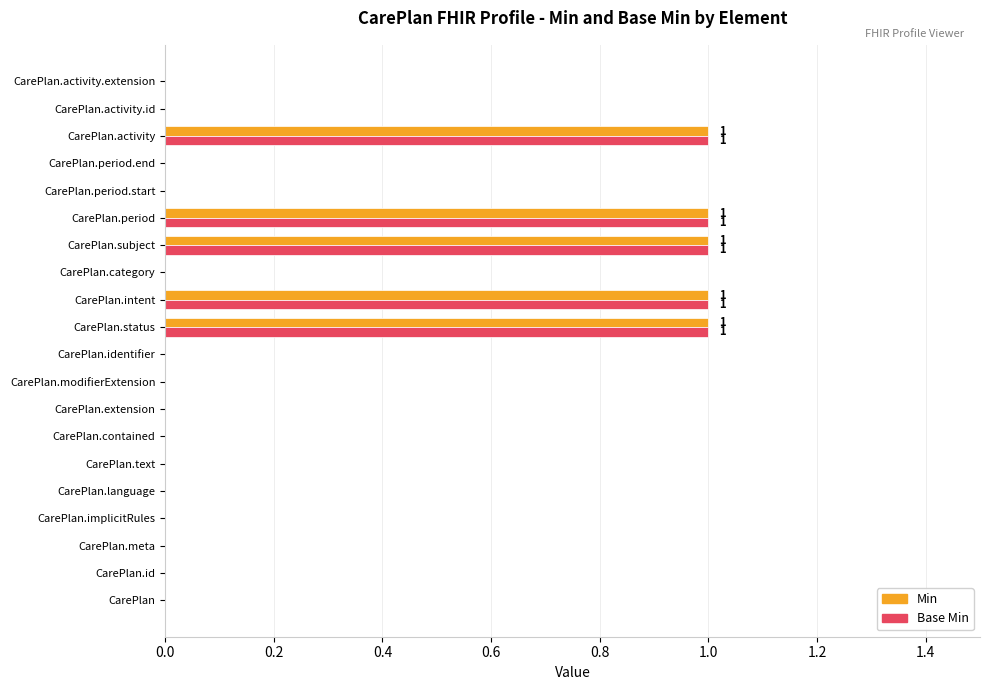

Is it true that Base Min equals -1 at CarePlan.id?

False